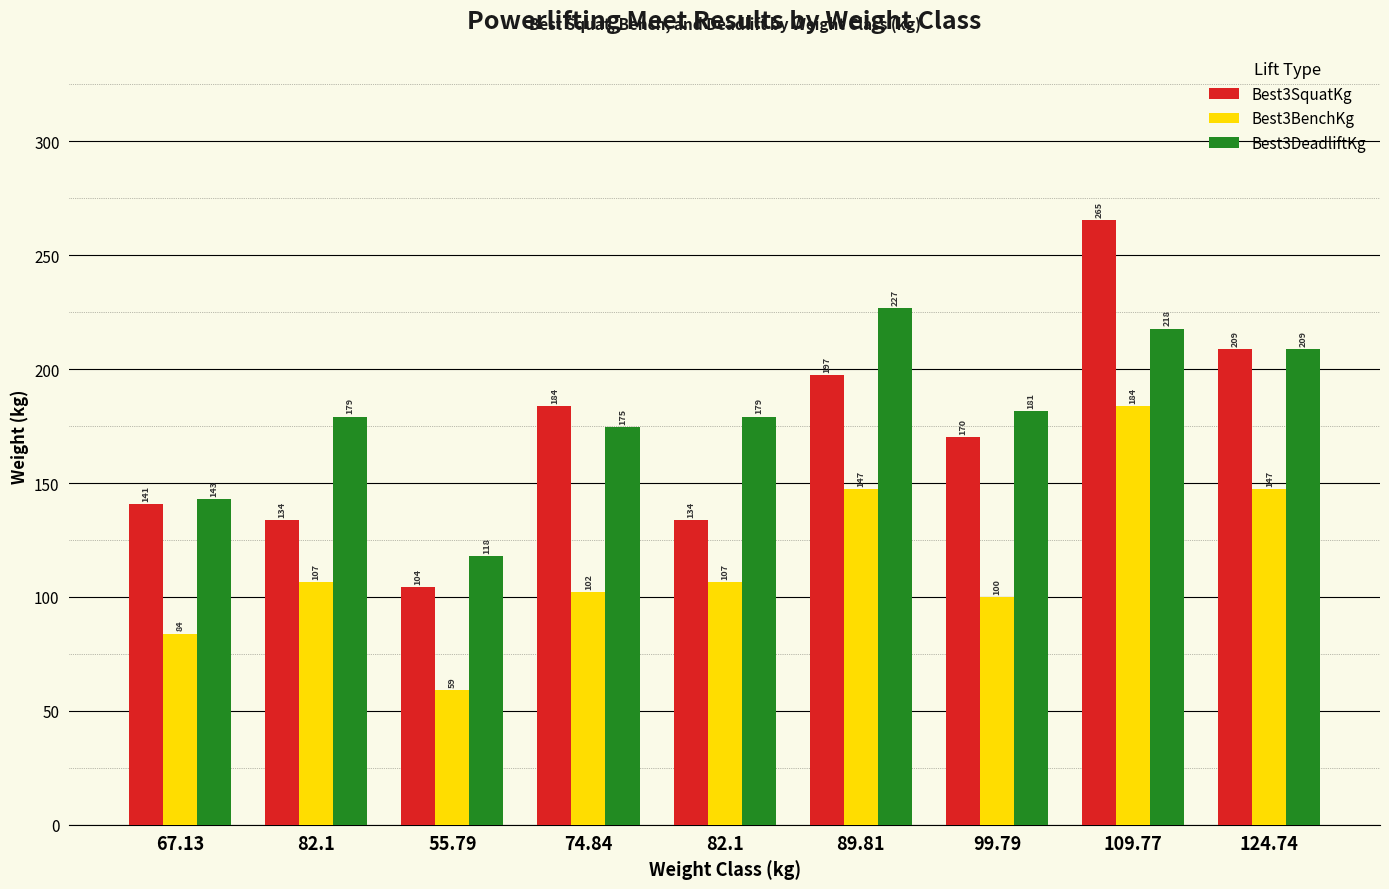

Is it true that Best3BenchKg equals 102.1 at 74.84?

True